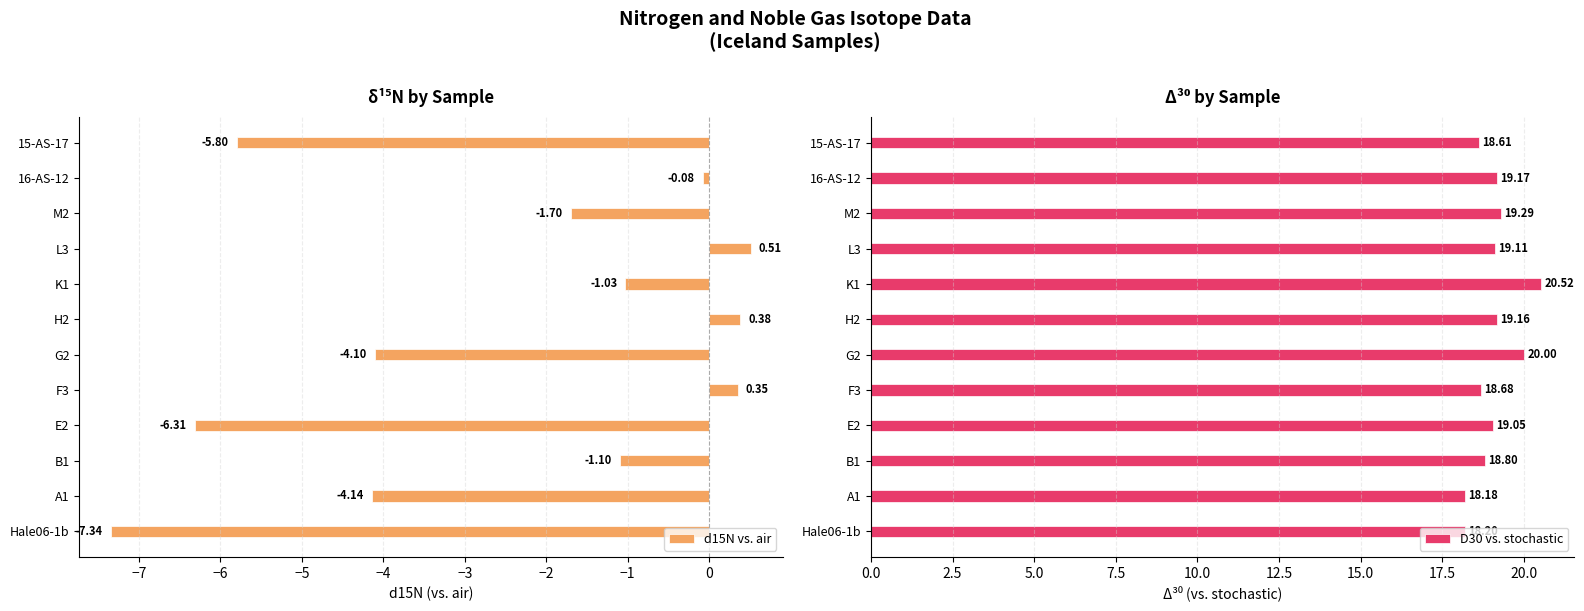

Which category has the lowest value in the D30 vs. stochastic series?

A1